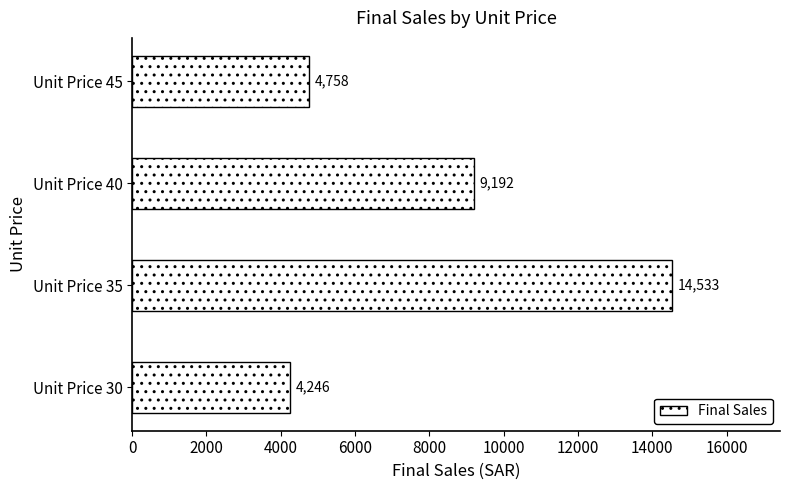

The chart shows a value of 4758 at Unit Price 45. True or false?

True